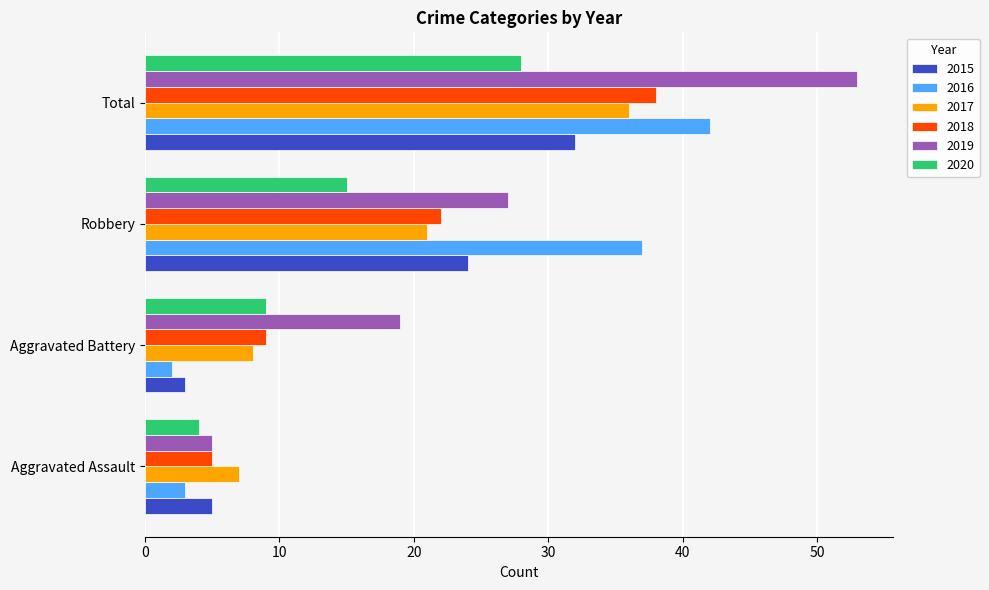

What is the difference between the 2020 values at Robbery and Aggravated Battery?

6